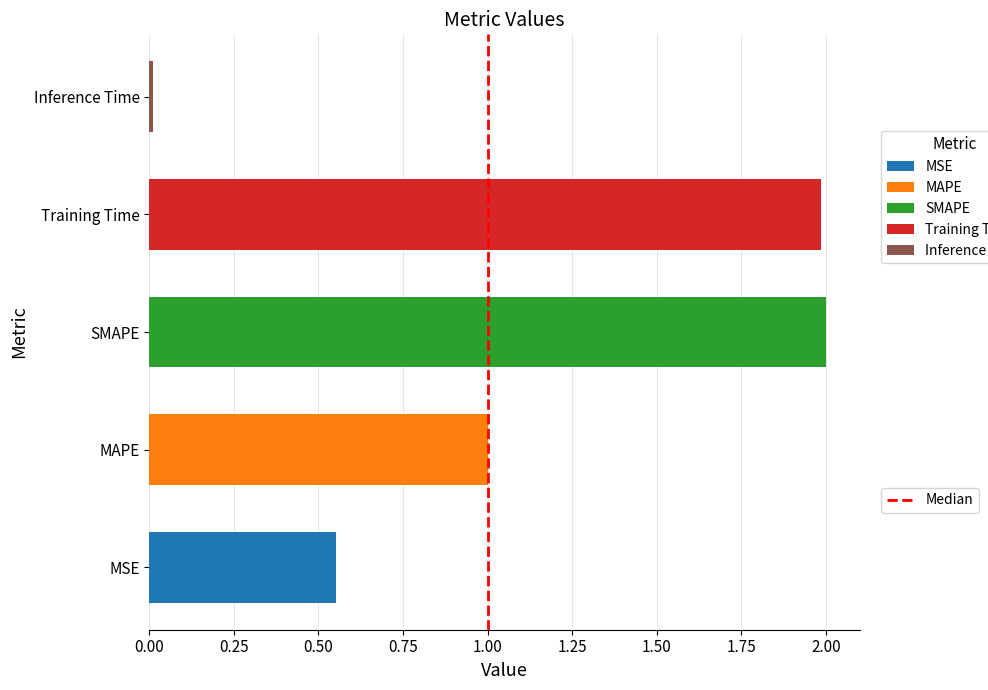

Read the value at Training Time.

2.0